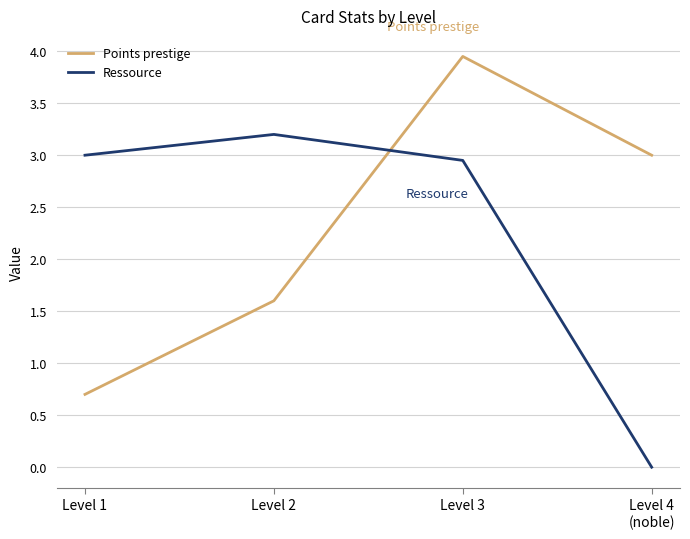

What position from the left is Level 2?

2